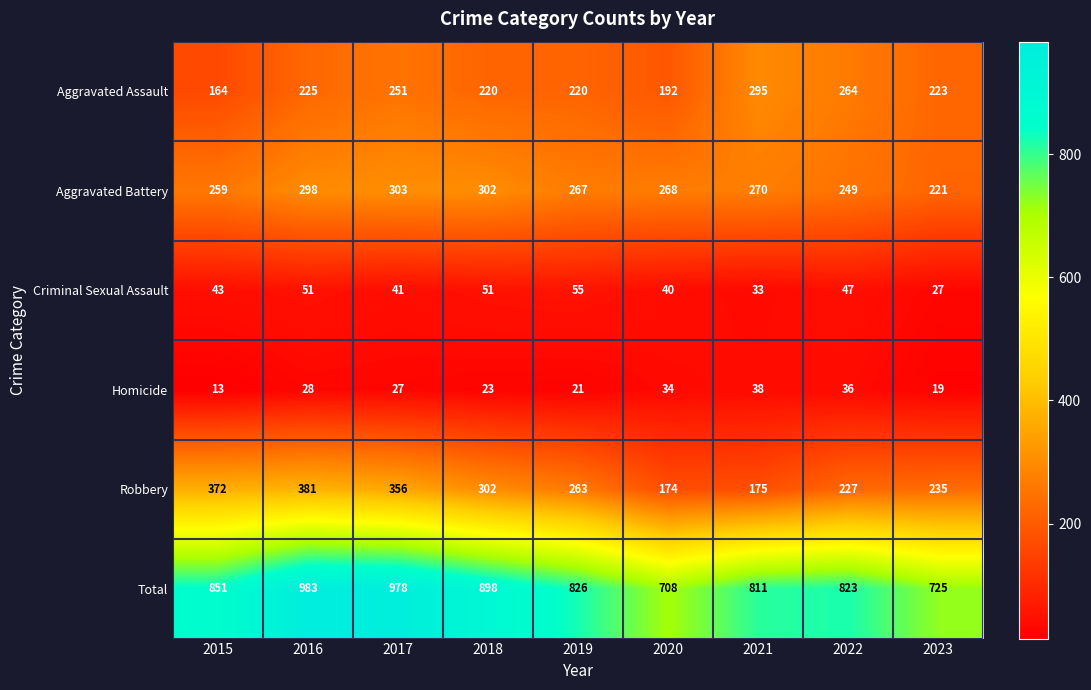

Which category has the highest value in the Aggravated Battery series?

2017